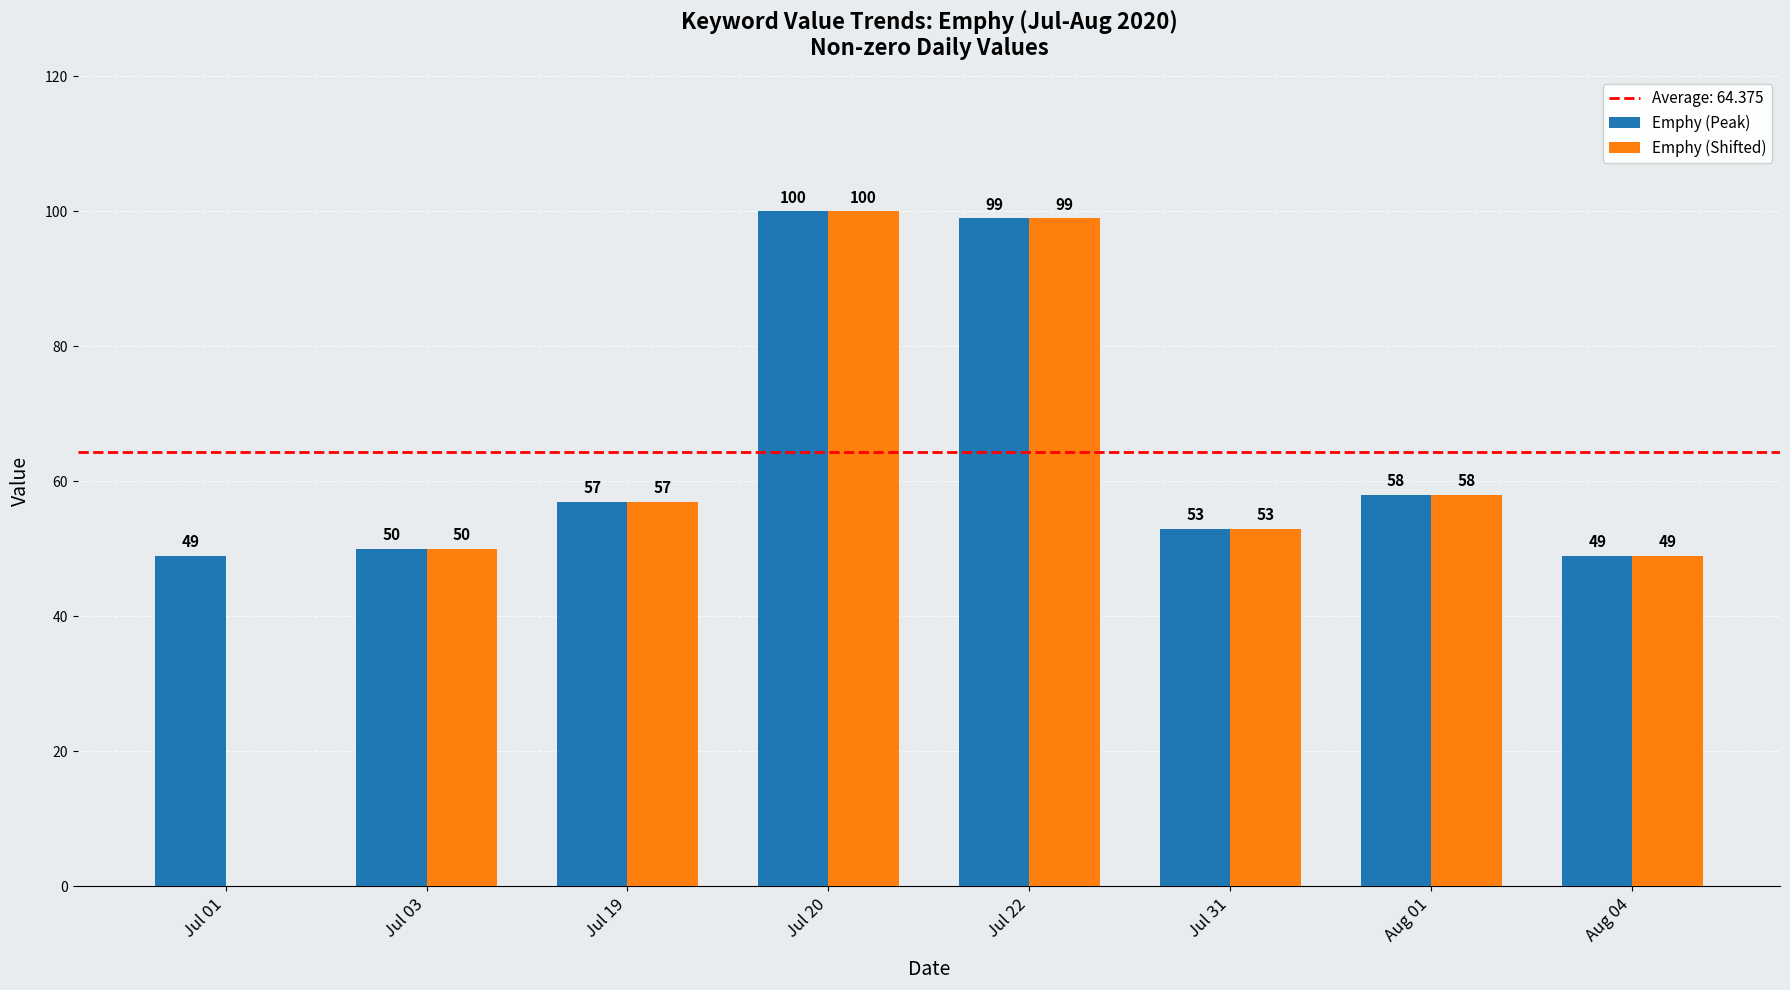

Which series has the largest total across all categories?

Emphy (Peak)